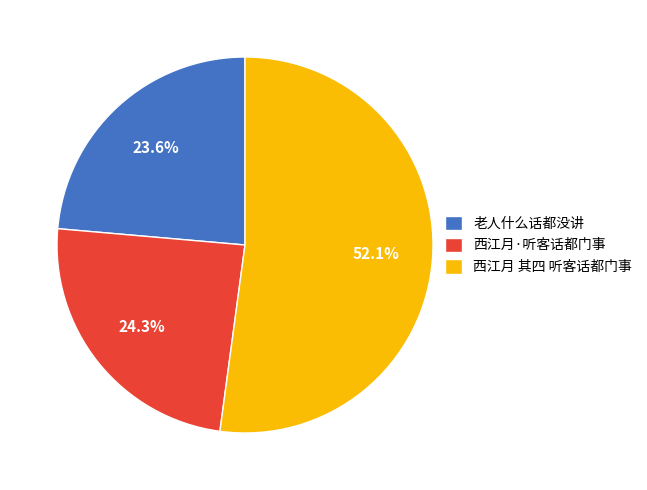

To the nearest percent, what is the difference between the 西江月·听客话都门事 and 老人什么话都没讲 slice percentages?

1%